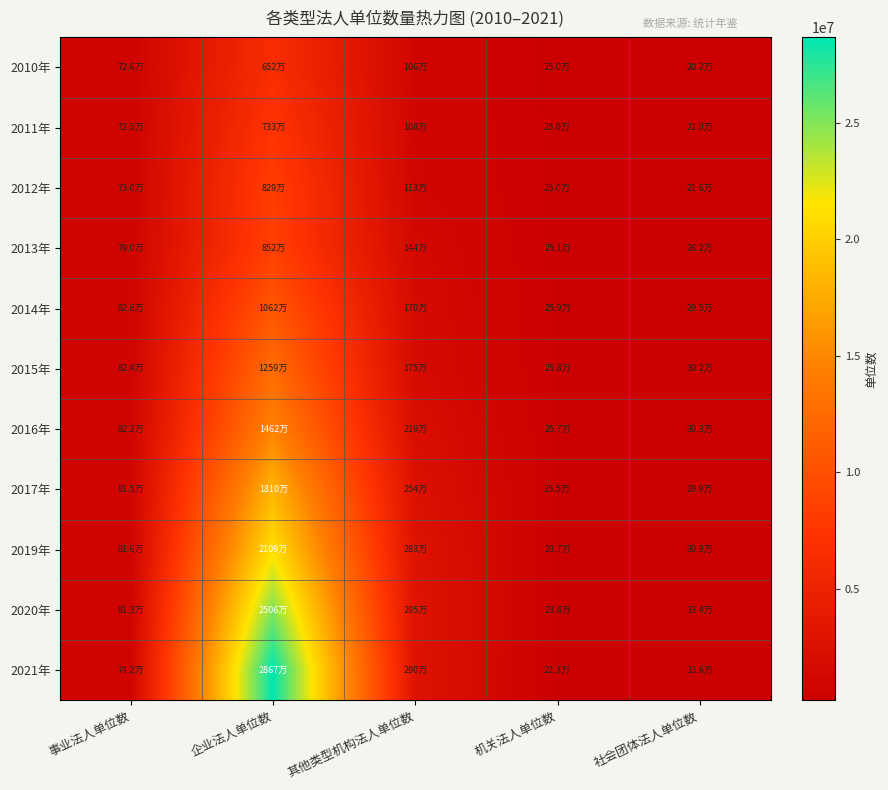

Reading right to left, transcribe all the data shown in this chart.

2010年: 社会团体法人单位数=202214	机关法人单位数=250257	其他类型机构法人单位数=1058380	企业法人单位数=6517670	事业法人单位数=726067
2011年: 社会团体法人单位数=209665	机关法人单位数=249855	其他类型机构法人单位数=1078009	企业法人单位数=7331200	事业法人单位数=725000
2012年: 社会团体法人单位数=215597	机关法人单位数=250271	其他类型机构法人单位数=1134290	企业法人单位数=8286654	事业法人单位数=729718
2013年: 社会团体法人单位数=262434	机关法人单位数=250585	其他类型机构法人单位数=1437073	企业法人单位数=8517893	事业法人单位数=790297
2014年: 社会团体法人单位数=294691	机关法人单位数=259357	其他类型机构法人单位数=1701798	企业法人单位数=10617154	事业法人单位数=828440
2015年: 社会团体法人单位数=302205	机关法人单位数=258394	其他类型机构法人单位数=1751731	企业法人单位数=12593254	事业法人单位数=823615
2016年: 社会团体法人单位数=303393	机关法人单位数=256531	其他类型机构法人单位数=2191233	企业法人单位数=14618448	事业法人单位数=821777
2017年: 社会团体法人单位数=299248	机关法人单位数=255360	其他类型机构法人单位数=2542086	企业法人单位数=18097682	事业法人单位数=814716
2019年: 社会团体法人单位数=308696	机关法人单位数=237156	其他类型机构法人单位数=2826660	企业法人单位数=21091270	事业法人单位数=816429
2020年: 社会团体法人单位数=334242	机关法人单位数=237879	其他类型机构法人单位数=2948716	企业法人单位数=25055456	事业法人单位数=812962
2021年: 社会团体法人单位数=336197	机关法人单位数=223498	其他类型机构法人单位数=2900264	企业法人单位数=28665212	事业法人单位数=741801